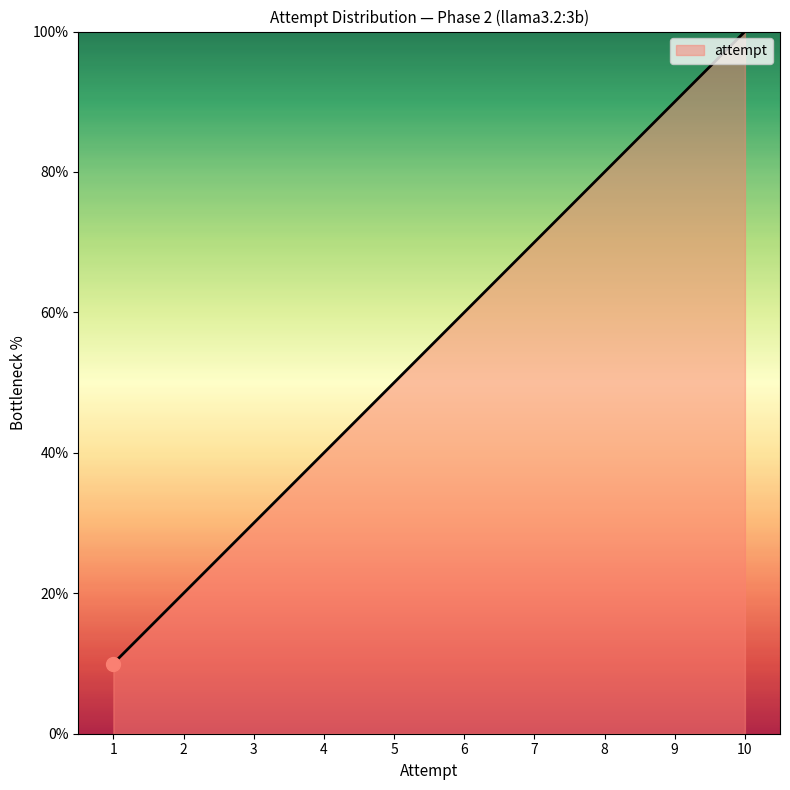

Approximately how many times larger is the value at 4 compared to 7?

0.6